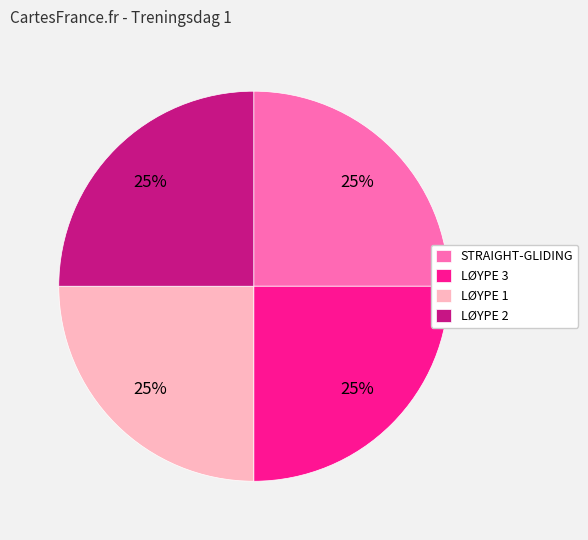

To the nearest percent, what percentage of the pie is LØYPE 2?

25%